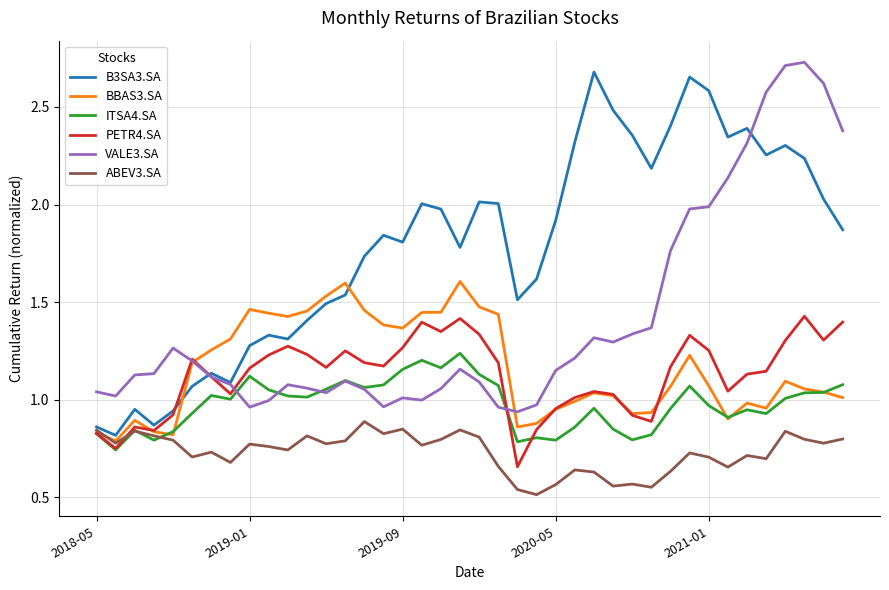

Which series has the largest total across all categories?

B3SA3.SA